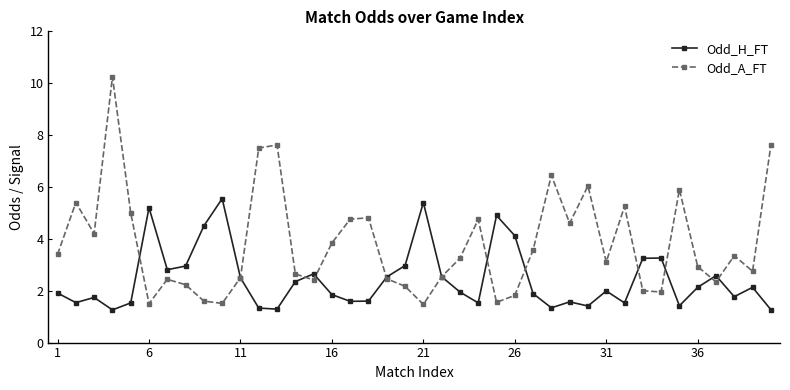

Which series has the widest spread of values?

Odd_A_FT